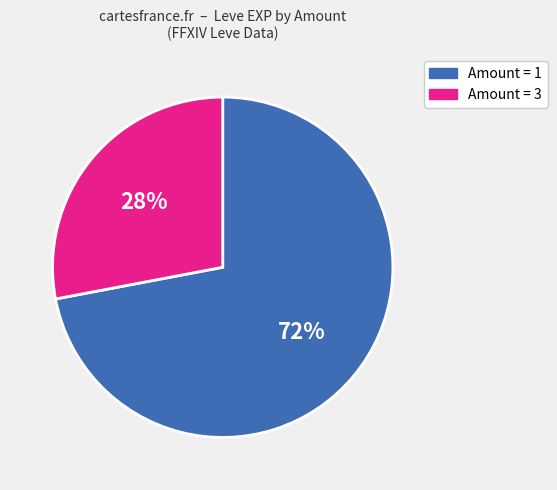

To the nearest percent, what is the average slice percentage?

50%